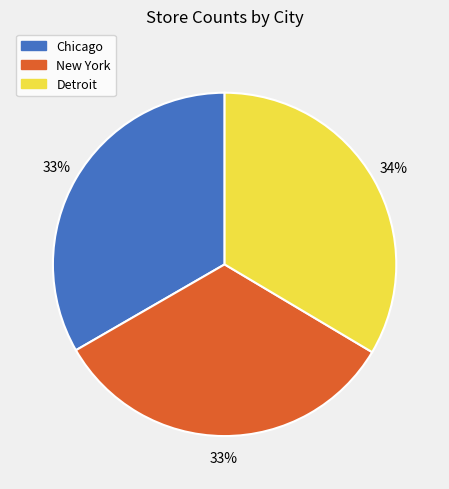

True or false: Chicago accounts for 47% of the total.

False